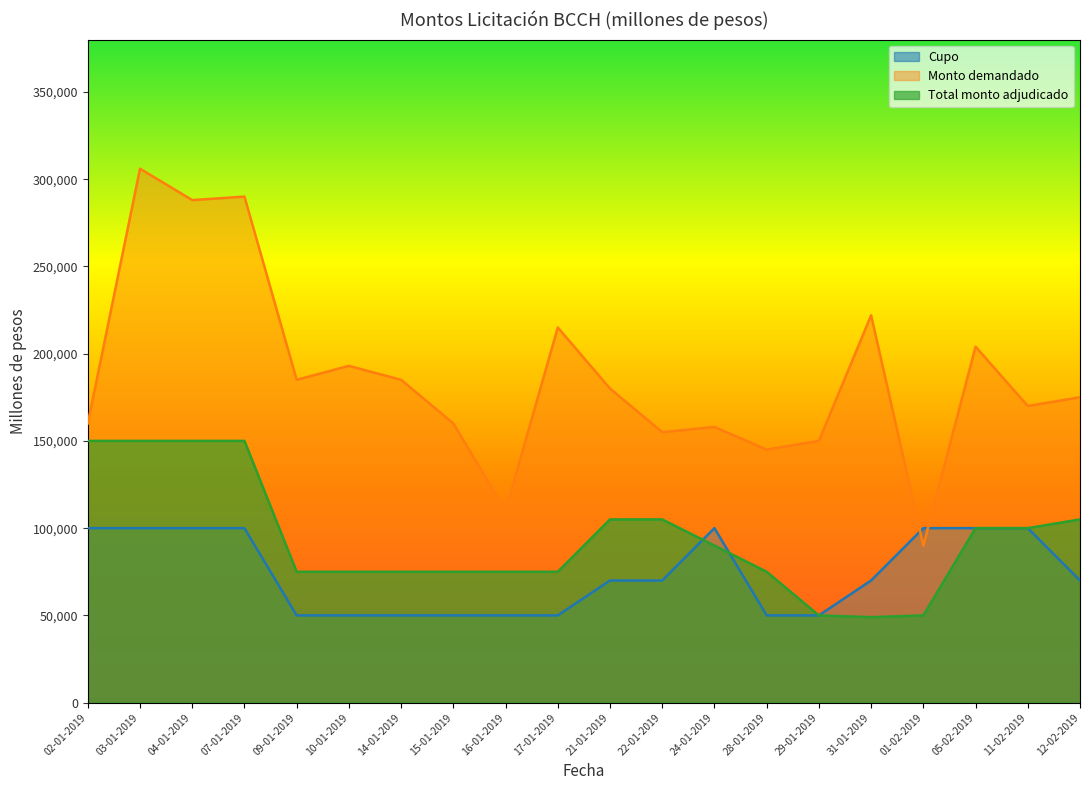

Read the Monto demandado value at 22-01-2019, to the nearest 100.

155000